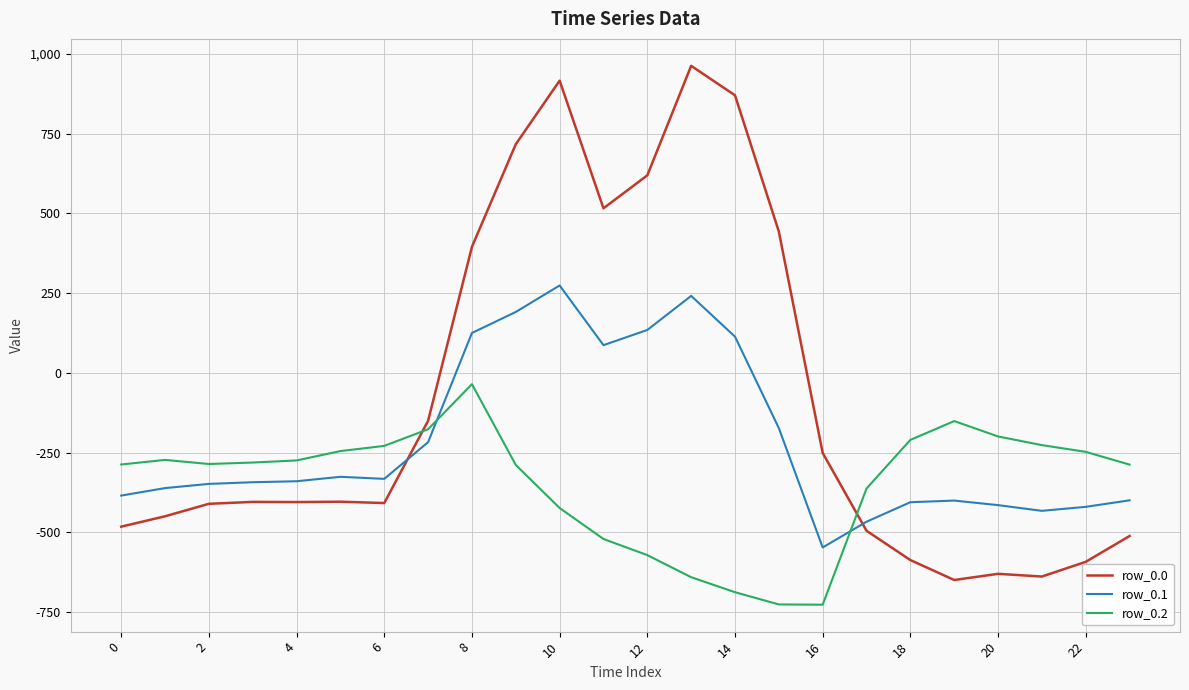

Which series has the largest total across all categories?

row_0.0